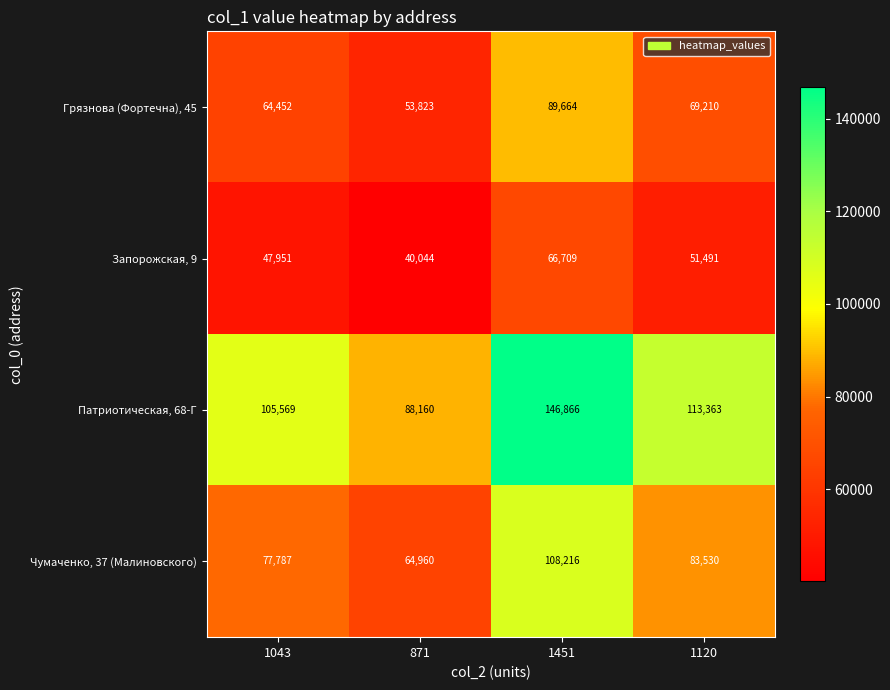

Reading left to right, extract all data points from this chart.

Грязнова (Фортечна), 45: 64452	53823	89664	69210
Запорожская, 9: 47951	40044	66709	51491
Патриотическая, 68-Г: 105569	88160	146866	113363
Чумаченко, 37 (Малиновского): 77787	64960	108216	83530